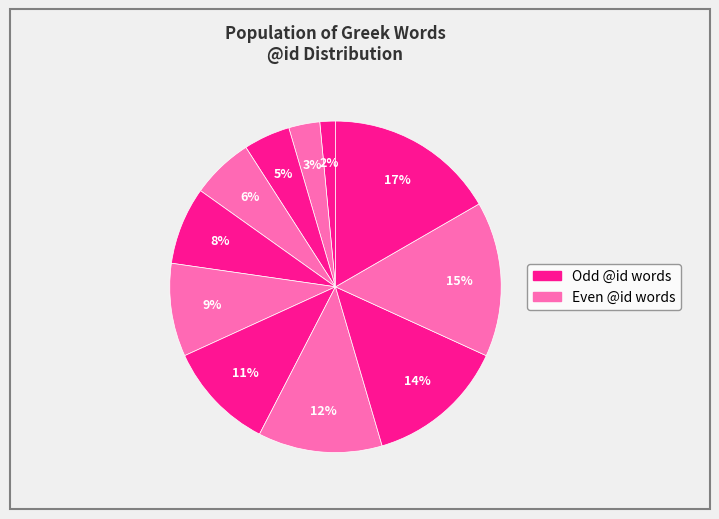

How many slices are in this pie chart?

11